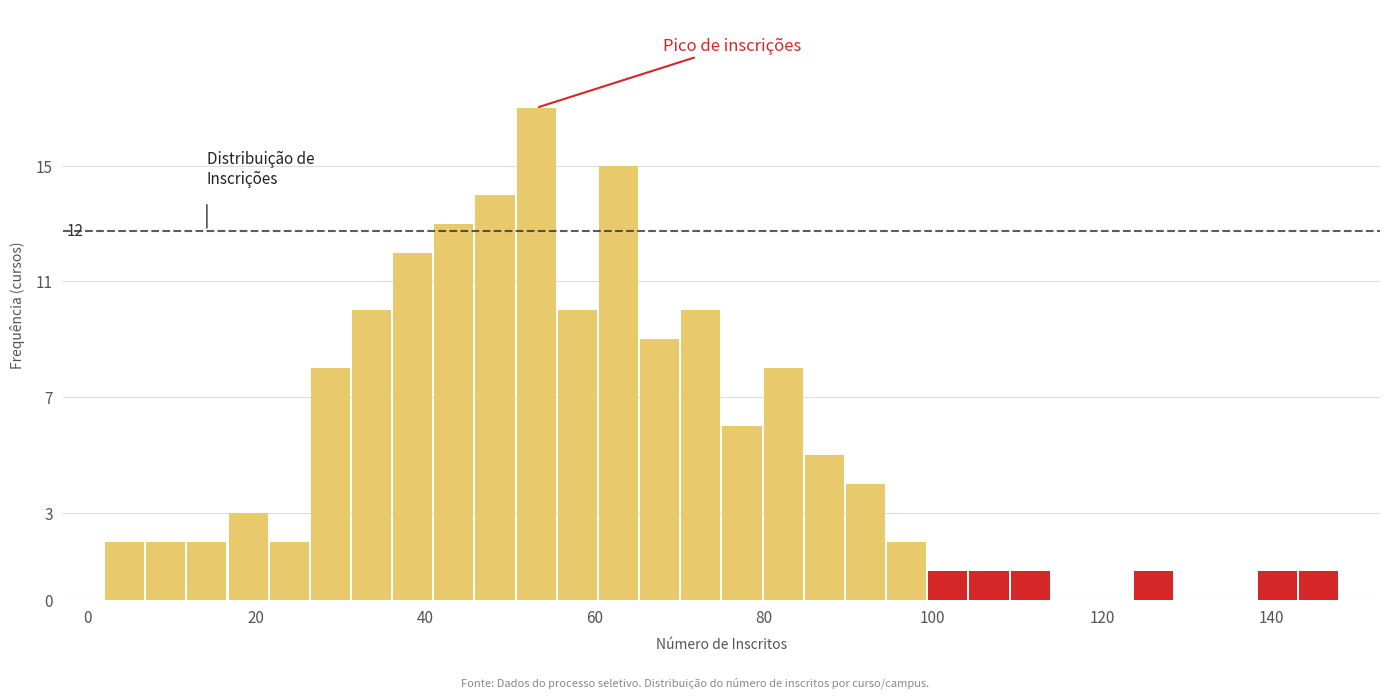

Around what value on the x-axis is the tallest bar? Give the approximate position of its centre, as read against the axis.

54